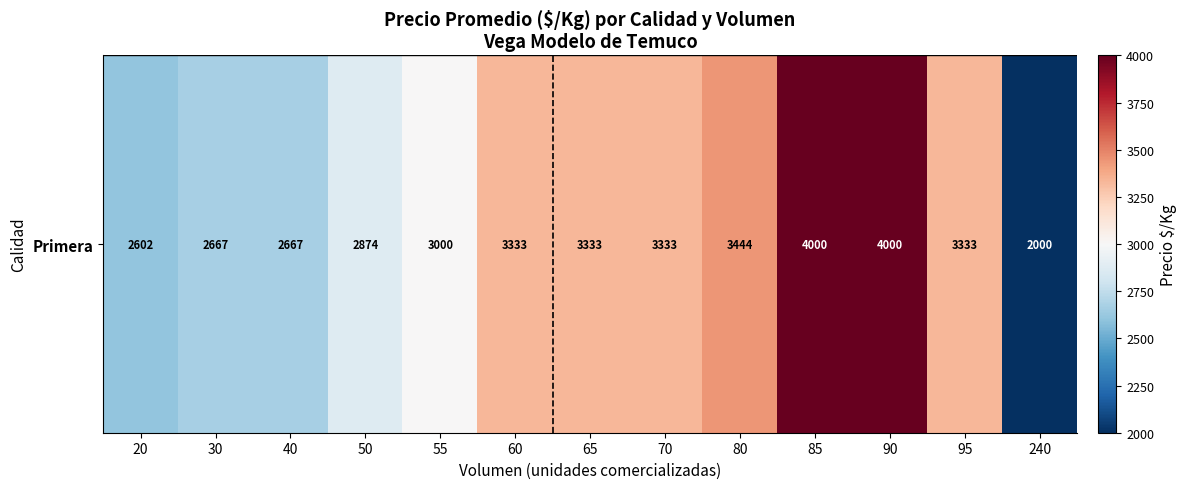

Rank the categories by value from highest to lowest.

85, 90, 80, 95, 60, 65, 70, 55, 50, 30, 40, 20, 240